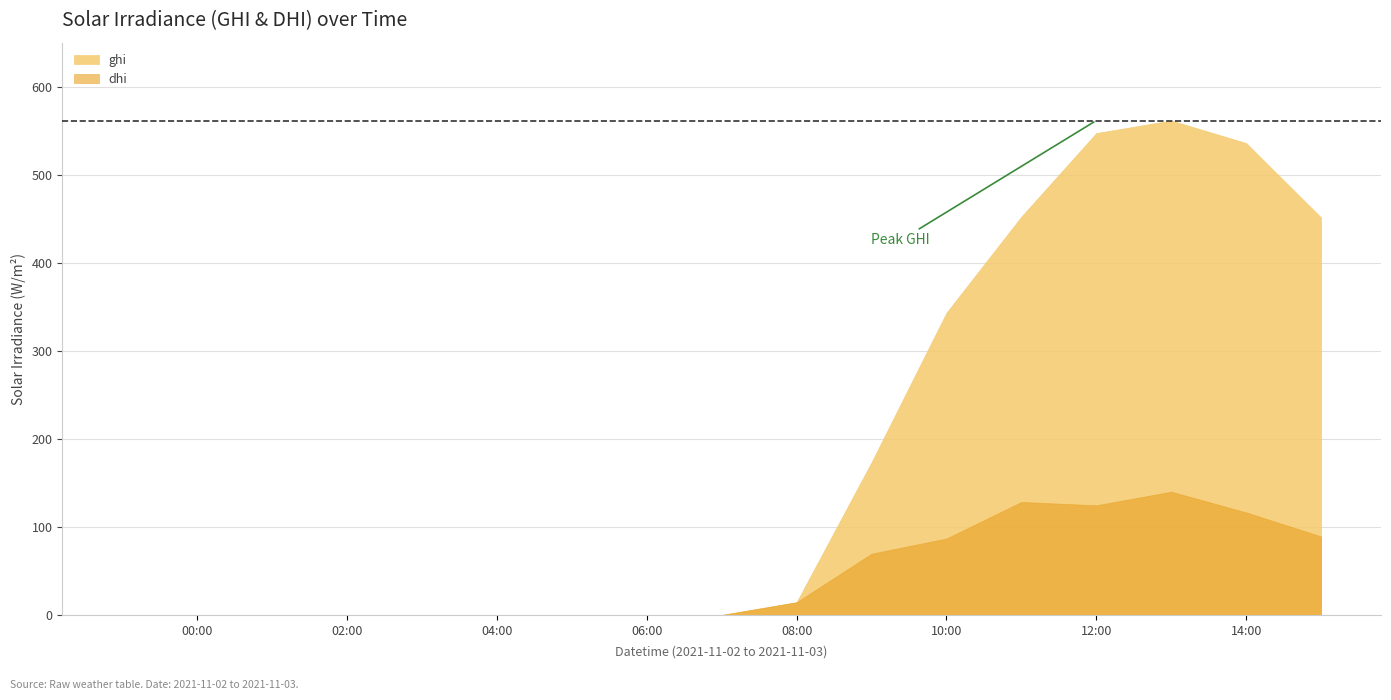

At how many categories does at least one series exceed 539?

2